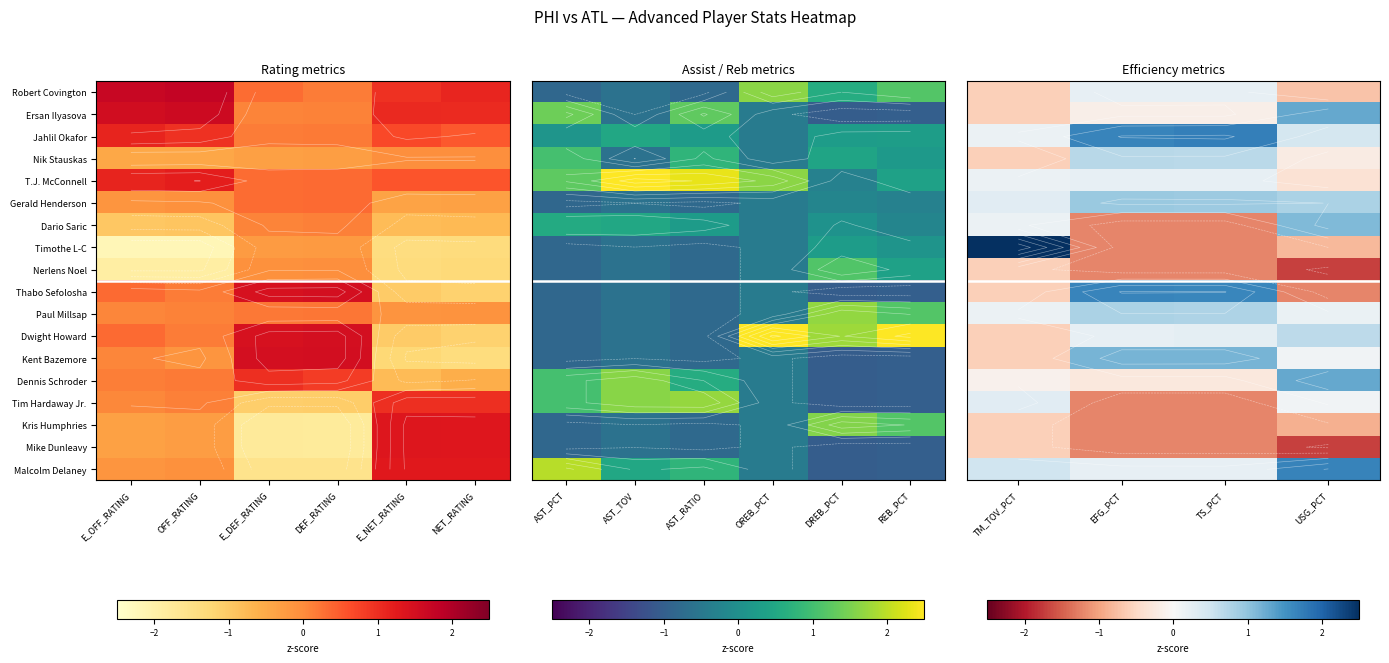

How many distinct data groups are displayed?

18